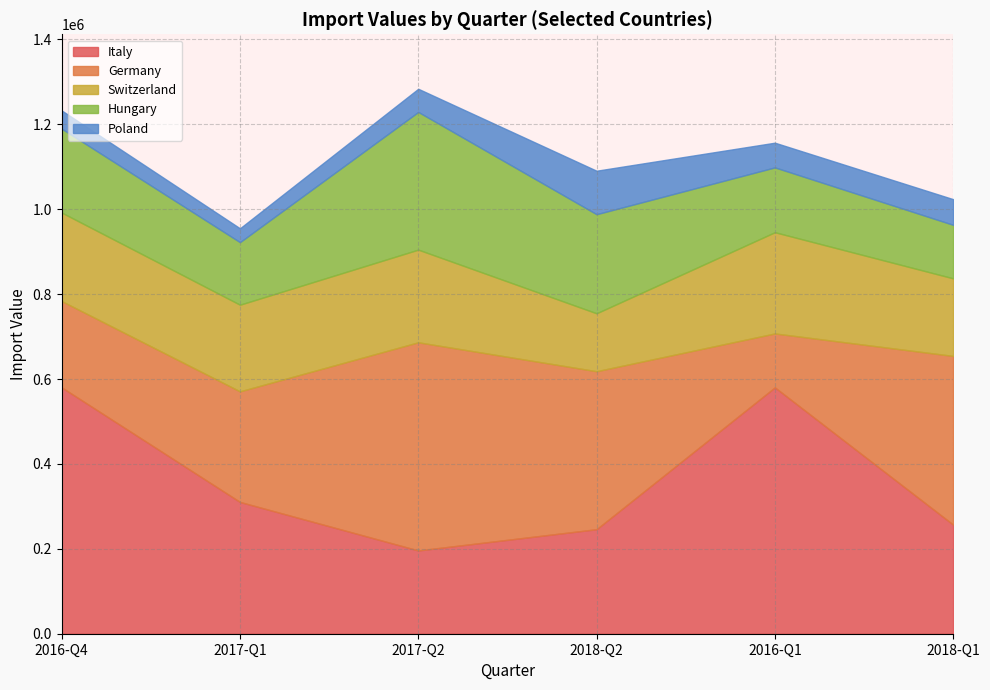

At 2016-Q1, list the series in order from smallest to largest.

Poland, Germany, Hungary, Switzerland, Italy